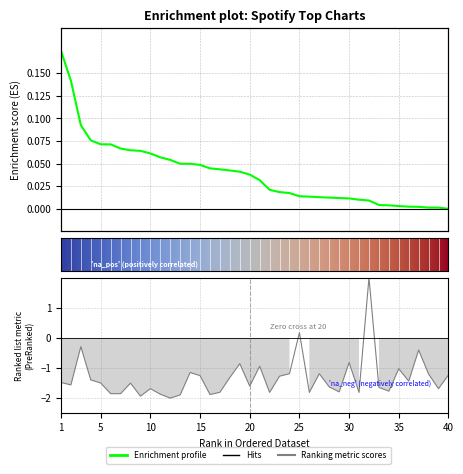

What is the total value across all series at 25?

0.2